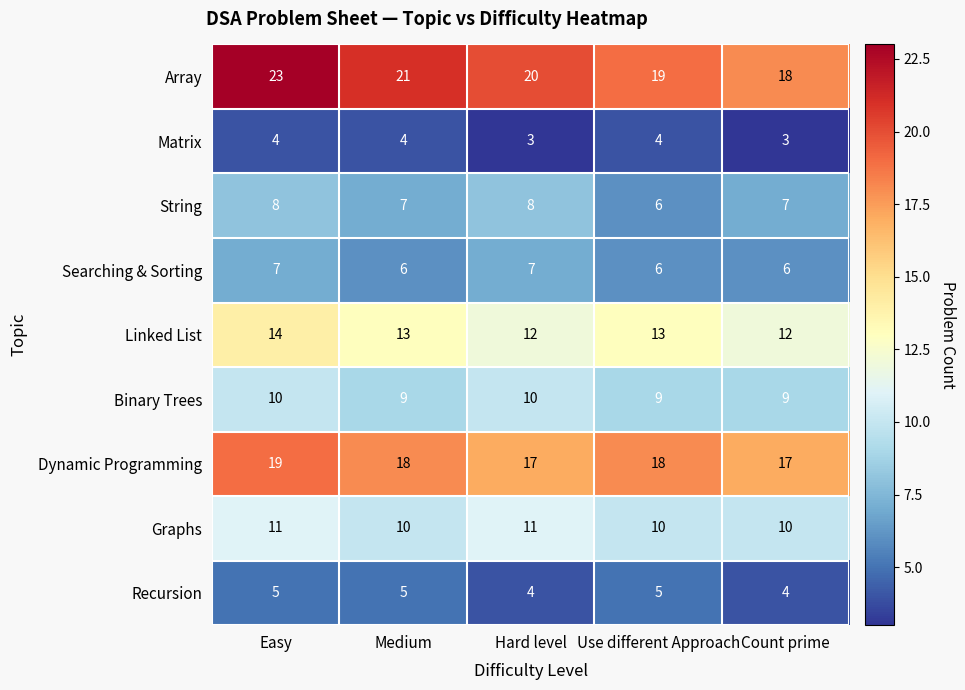

Which series has the largest total across all categories?

Array